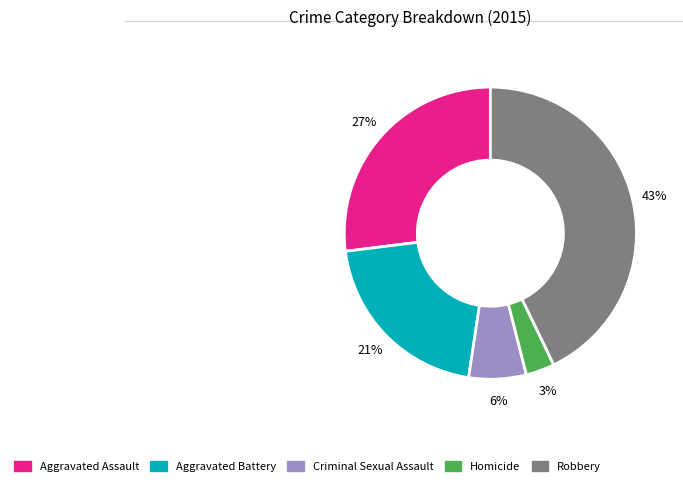

Which category has the smallest portion of the pie?

Homicide